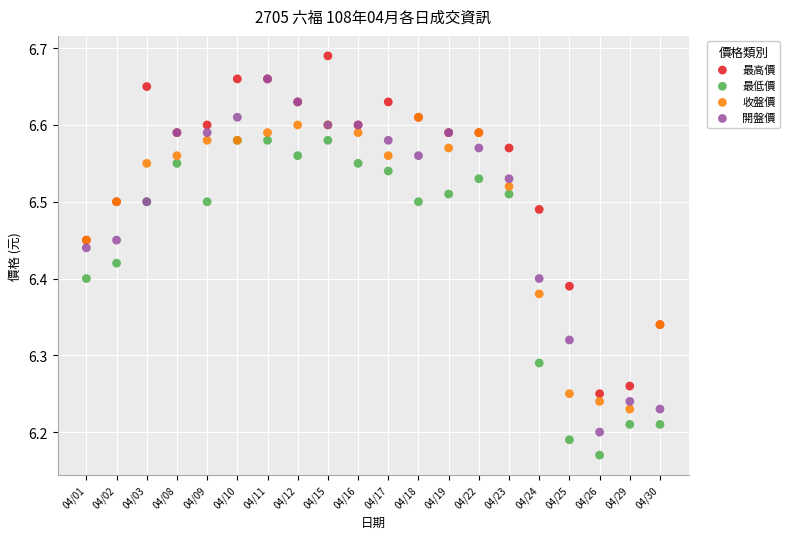

Which series contains the lowest Y value?

最低價